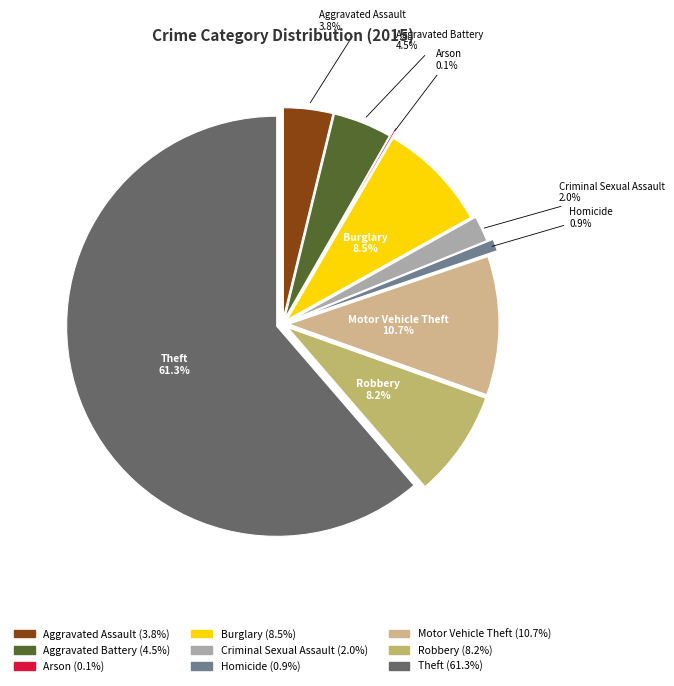

To the nearest percent, what is the difference between the largest and smallest slice percentages?

61%